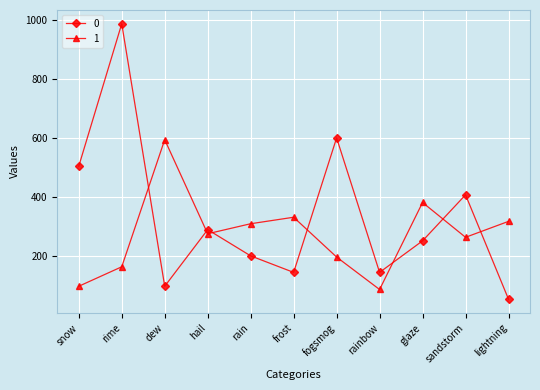

Does the chart have visible grid lines?

Yes